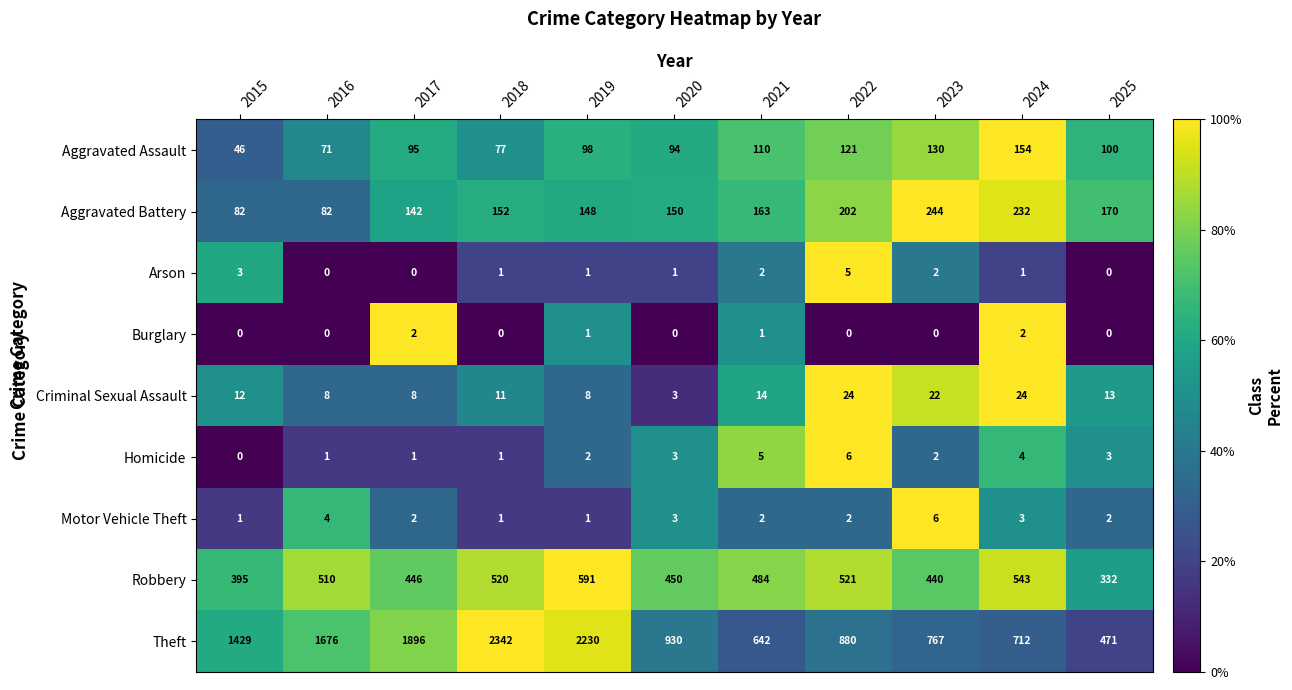

What is the spread (max minus min) of values at 2021?

641